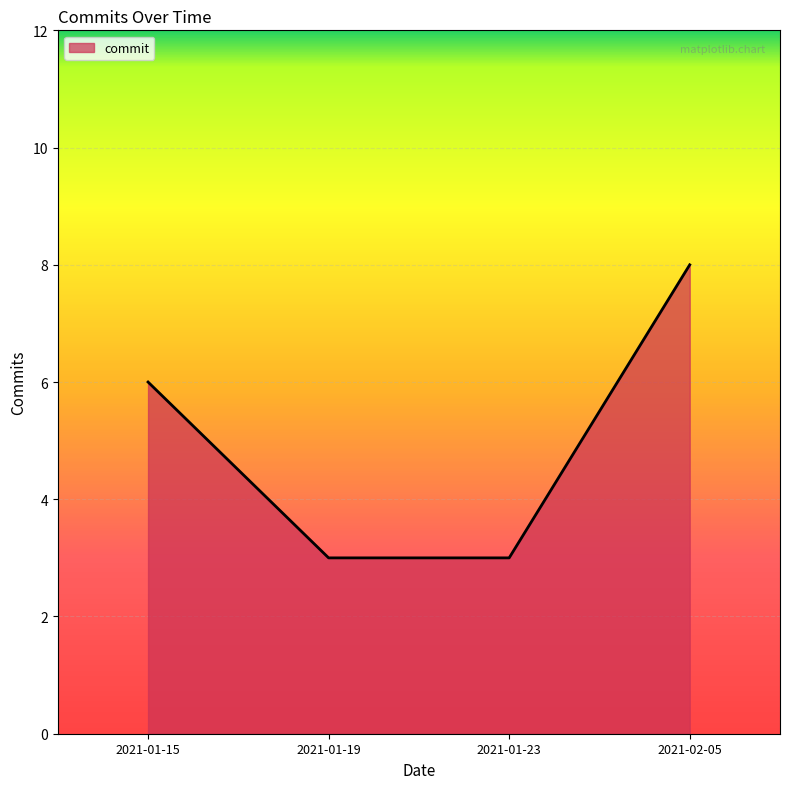

What is the difference between the maximum and minimum values?

5